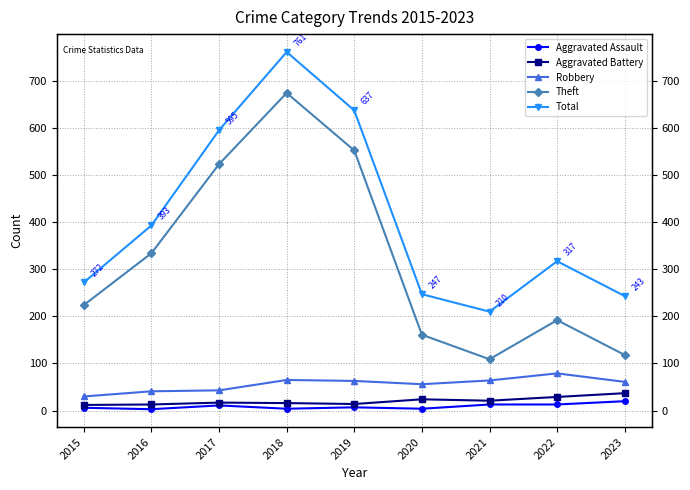

Rank the series at 2018 from lowest to highest value.

Aggravated Assault, Aggravated Battery, Robbery, Theft, Total